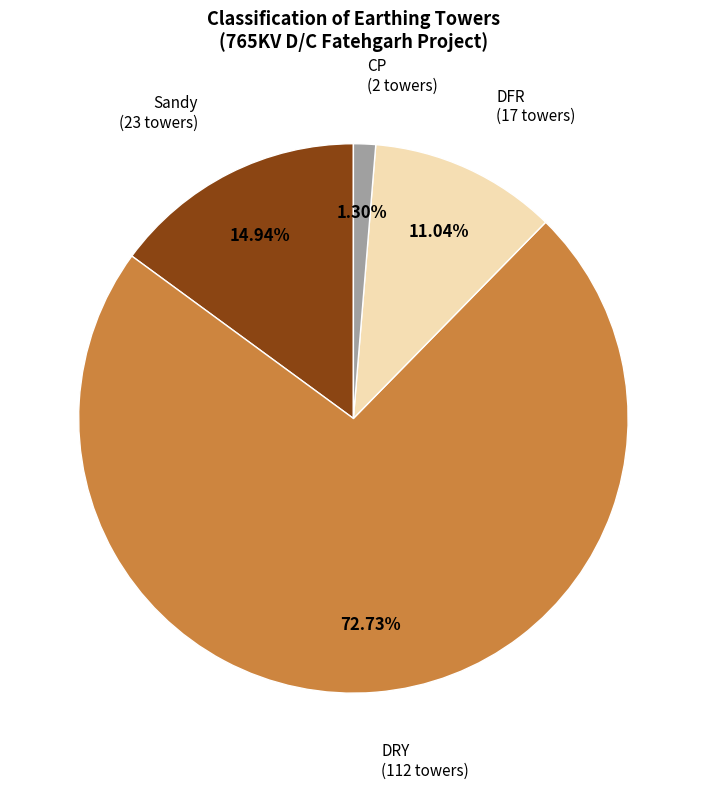

To the nearest percent, what portion does Sandy represent?

15%